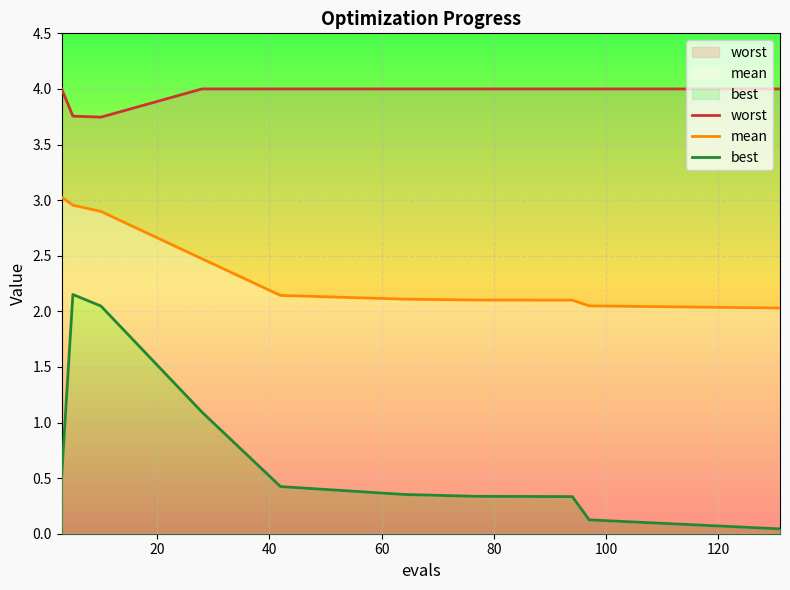

How many lines are shown in the chart?

3